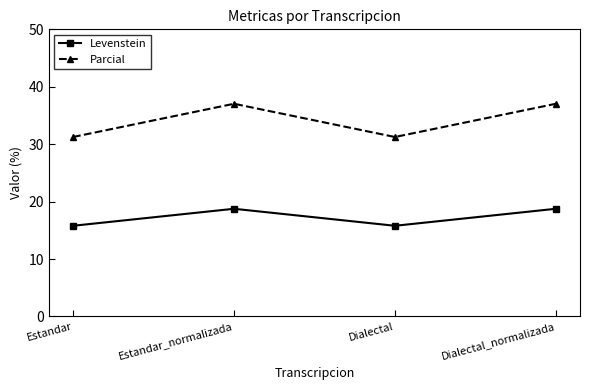

What is the greatest value displayed?

37.0